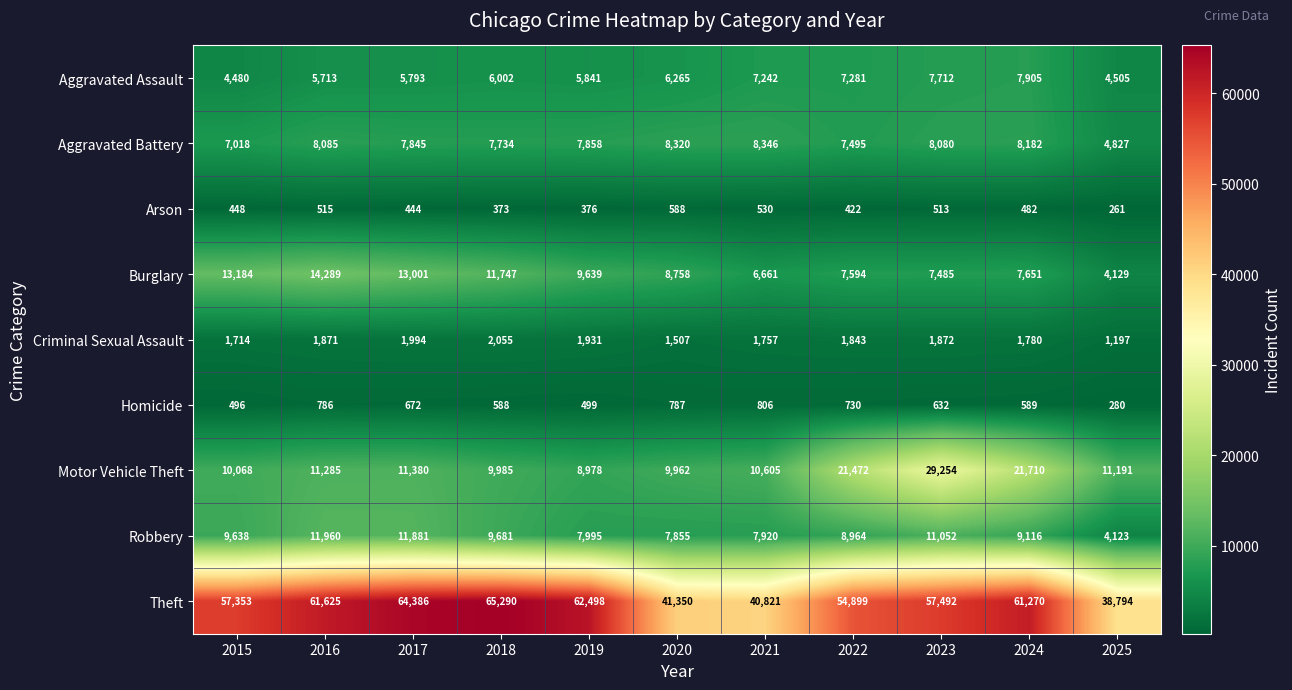

How many data points in Aggravated Assault are less than 6002?

5